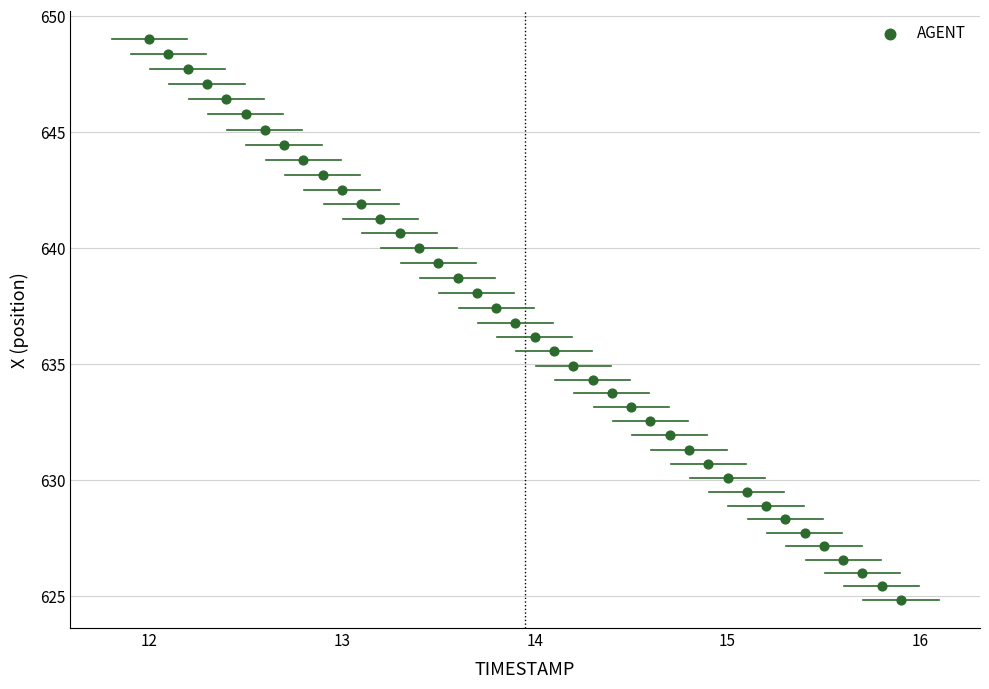

What is the range of Y values (max minus min)?

24.2